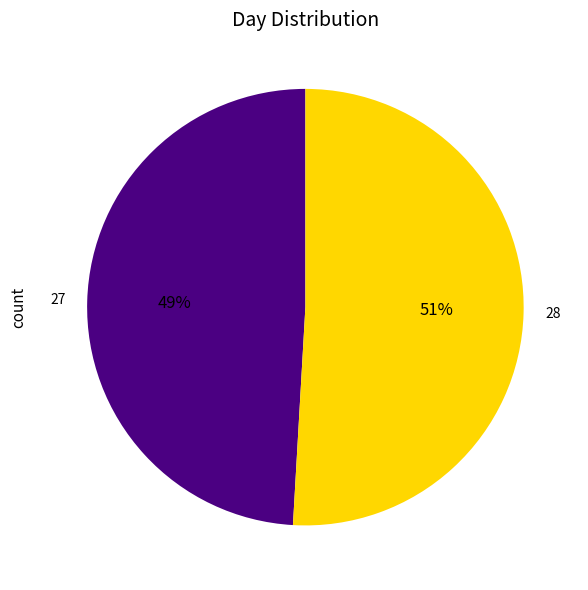

Rank the categories by value from lowest to highest.

27, 28